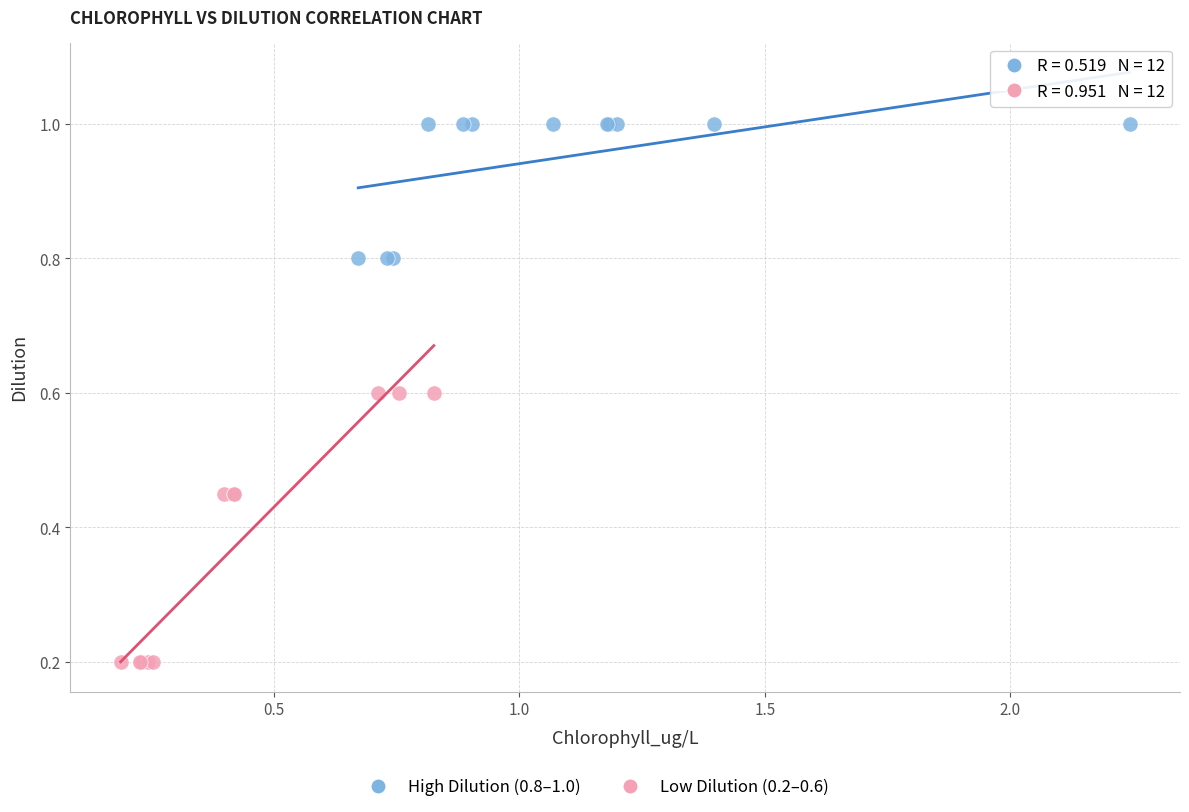

Which series reaches the minimum Y coordinate?

Low Dilution (0.2–0.6)